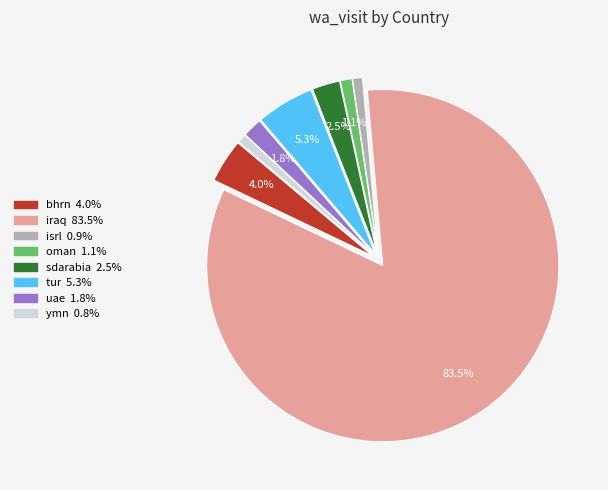

What is the largest slice in the pie chart?

iraq